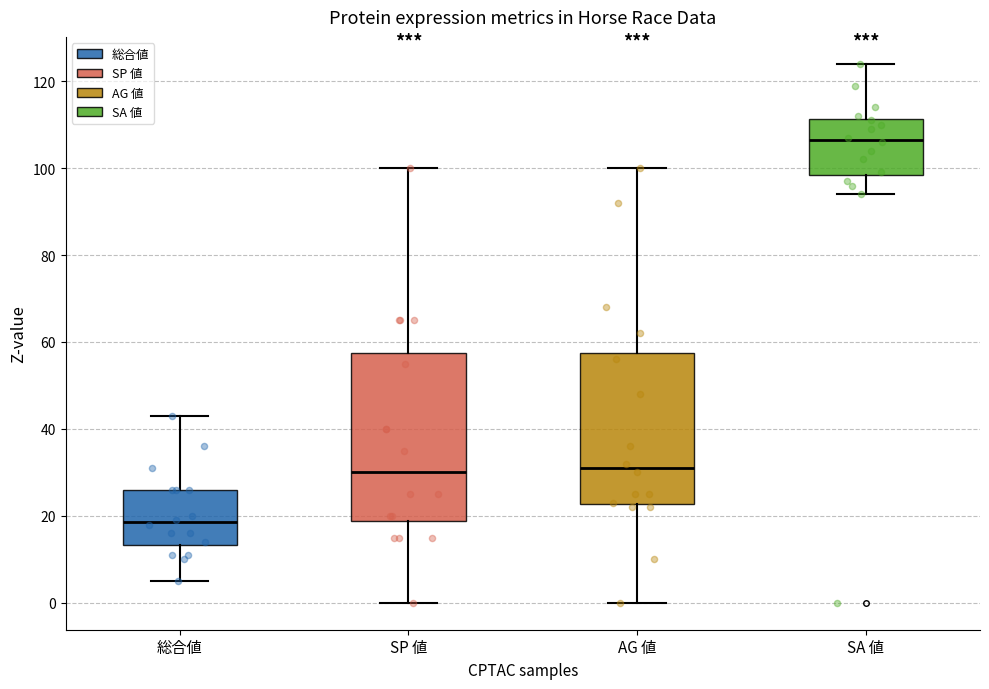

Comparing the boxes themselves (not the whiskers), which one is the tallest?

SP 値